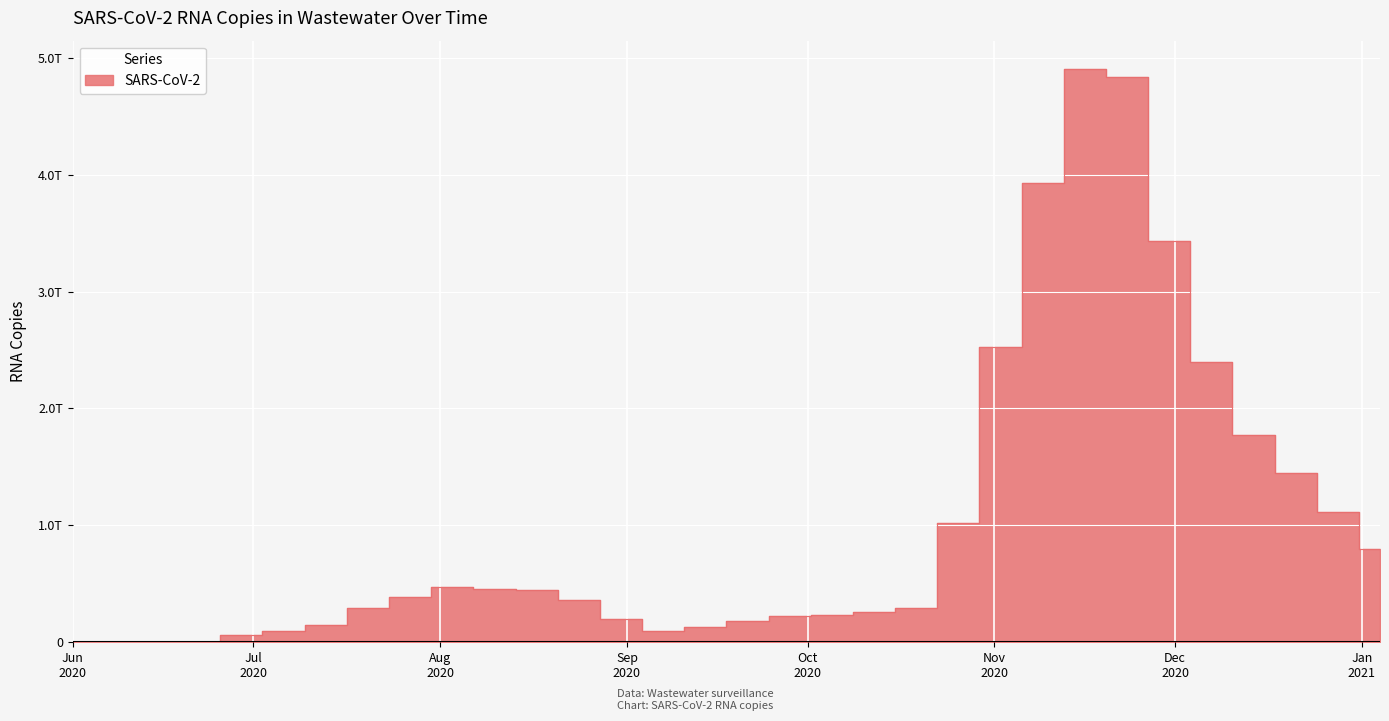

Which category has the lowest value across all series?

Jun 2020